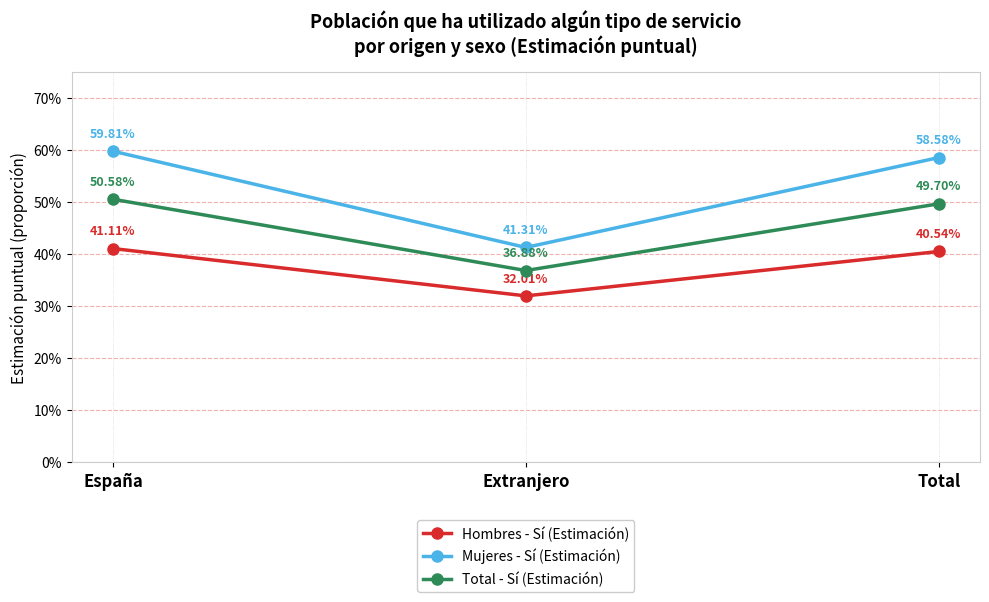

What is the label of the 2nd point from the left?

Extranjero